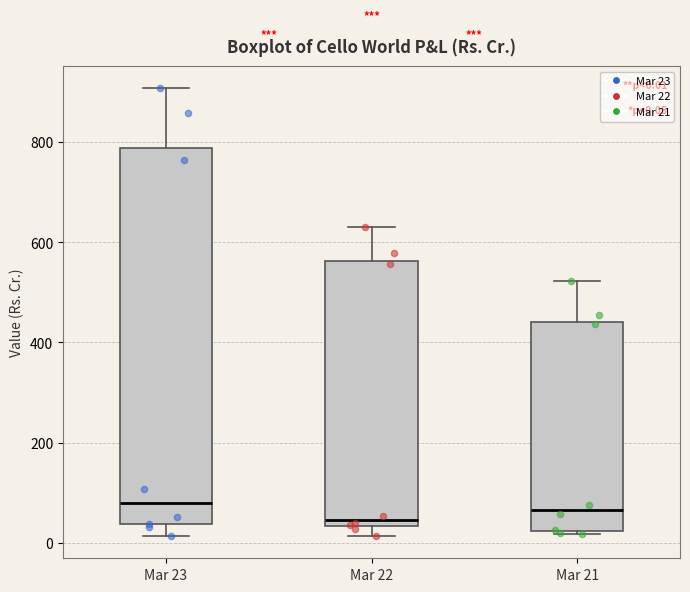

Comparing the boxes themselves (not the whiskers), which one is the tallest?

Mar 23